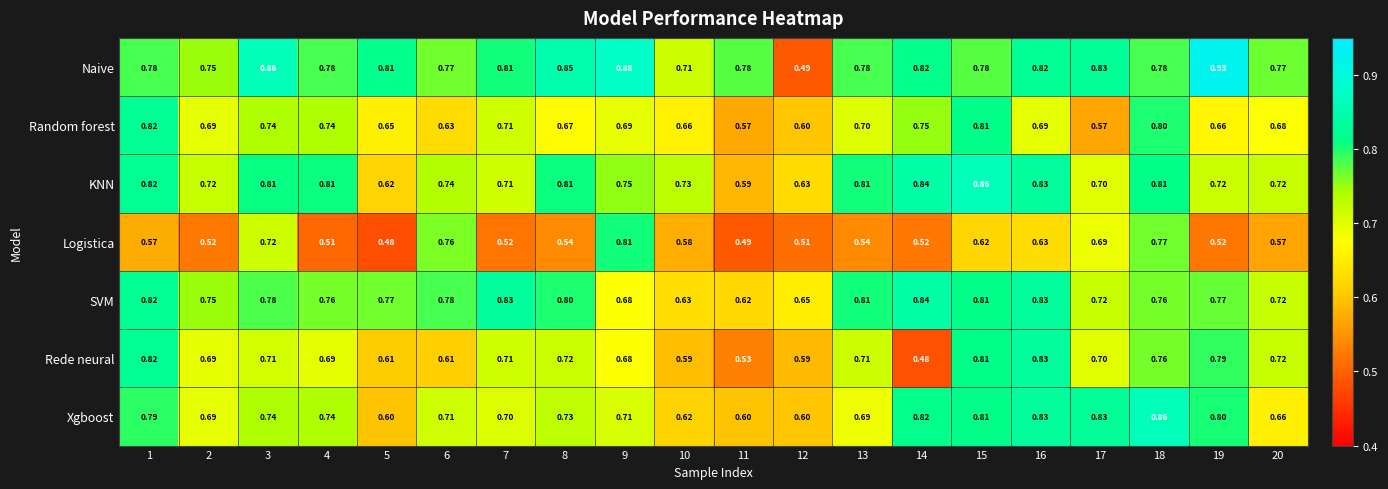

Is the value of Random forest at 3 greater than the value of Logistica at 16?

Yes